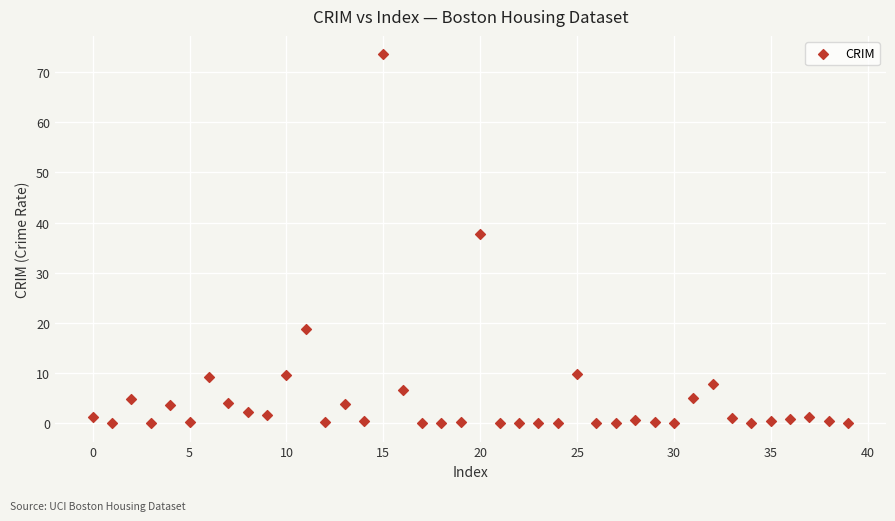

What Y value in the scatter plot is closest to 36?

37.7